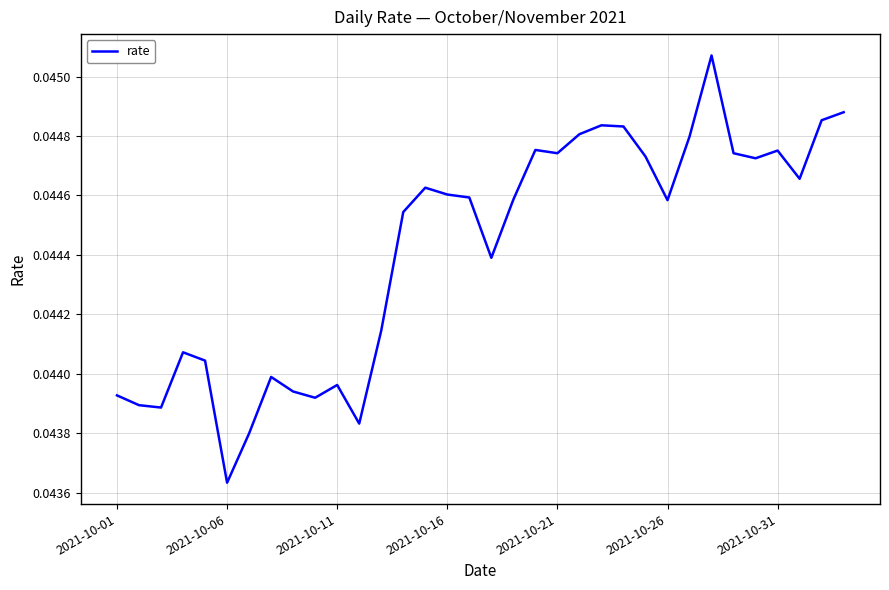

How many lines are shown in the chart?

1